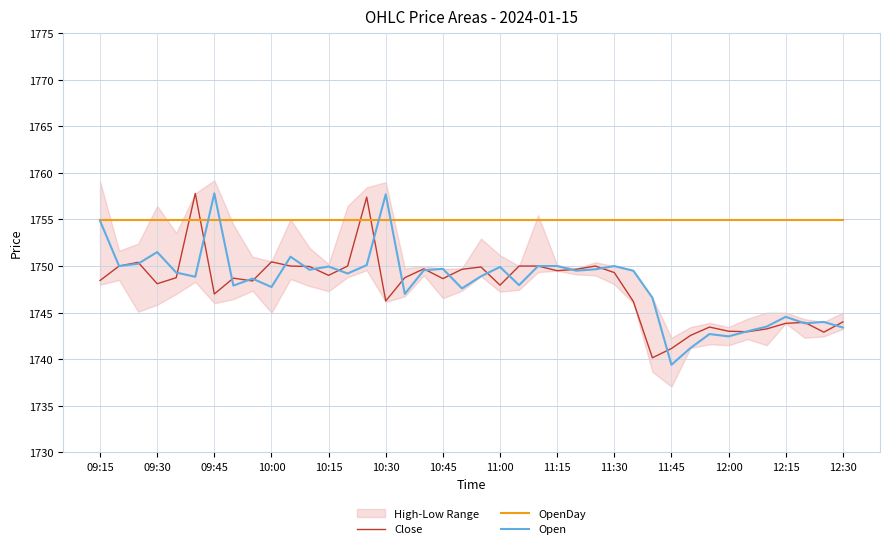

Which category has the lowest value in the Open series?

11:45